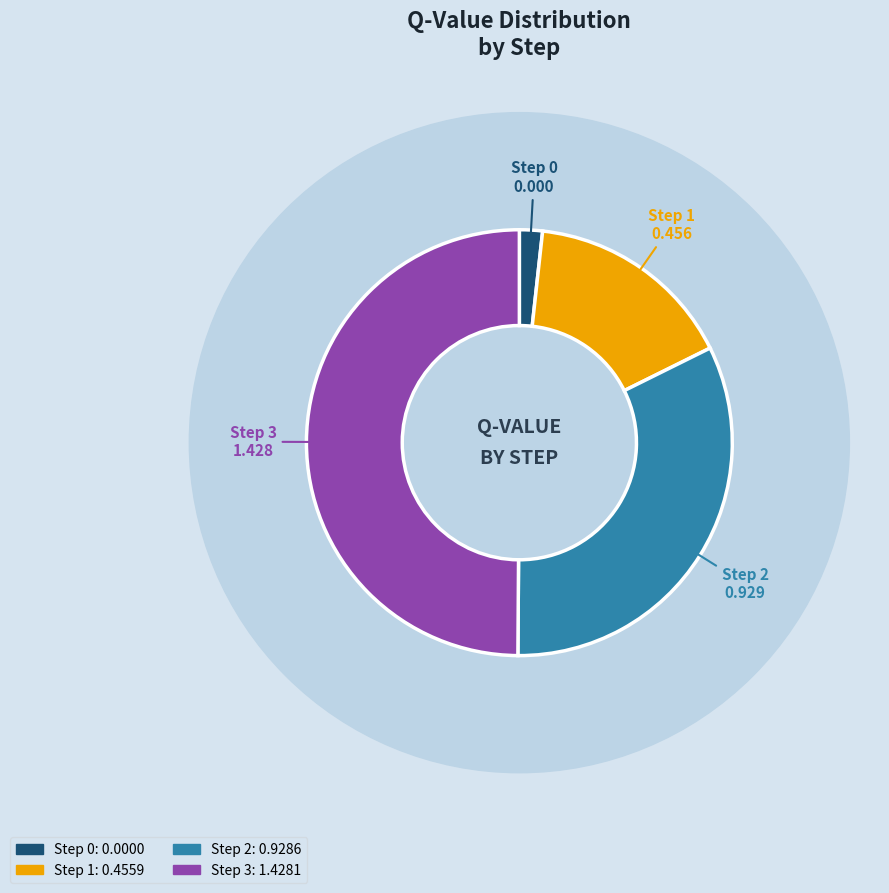

Is the sum of Step 0 and Step 3 greater than half?

Yes